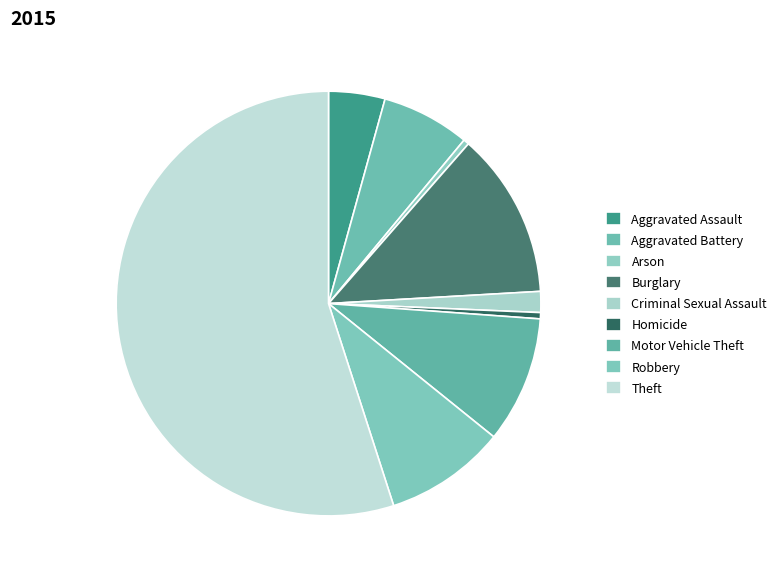

What is the largest slice in the pie chart?

Theft